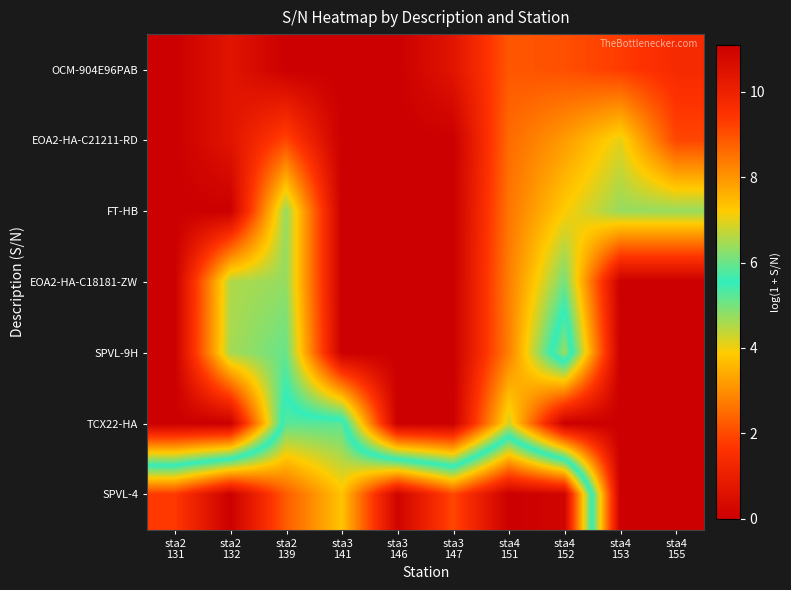

Reading left to right, transcribe all the data shown in this chart.

OCM-904E96PAB: sta2
131=0.0	sta2
132=0.7	sta2
139=0.0	sta3
141=0.0	sta3
146=0.0	sta3
147=0.7	sta4
151=2.2	sta4
152=2.1	sta4
153=1.8	sta4
155=1.4
EOA2-HA-C21211-RD: sta2
131=0.0	sta2
132=0.7	sta2
139=1.9	sta3
141=0.0	sta3
146=0.0	sta3
147=0.0	sta4
151=2.5	sta4
152=3.2	sta4
153=4.1	sta4
155=1.9
FT-HB: sta2
131=0.0	sta2
132=0.0	sta2
139=4.7	sta3
141=0.0	sta3
146=0.0	sta3
147=0.0	sta4
151=2.6	sta4
152=3.9	sta4
153=4.7	sta4
155=4.7
EOA2-HA-C18181-ZW: sta2
131=0.0	sta2
132=4.5	sta2
139=4.8	sta3
141=0.0	sta3
146=0.0	sta3
147=0.0	sta4
151=2.8	sta4
152=5.0	sta4
153=0.0	sta4
155=0.0
SPVL-9H: sta2
131=0.0	sta2
132=4.6	sta2
139=5.1	sta3
141=0.0	sta3
146=0.0	sta3
147=0.0	sta4
151=2.8	sta4
152=6.4	sta4
153=0.0	sta4
155=0.0
TCX22-HA: sta2
131=0.0	sta2
132=0.0	sta2
139=5.9	sta3
141=5.9	sta3
146=0.0	sta3
147=0.0	sta4
151=4.2	sta4
152=0.0	sta4
153=0.0	sta4
155=0.0
SPVL-4: sta2
131=9.3	sta2
132=11.1	sta2
139=8.8	sta3
141=7.3	sta3
146=10.9	sta3
147=9.1	sta4
151=11.1	sta4
152=10.9	sta4
153=0.0	sta4
155=0.0